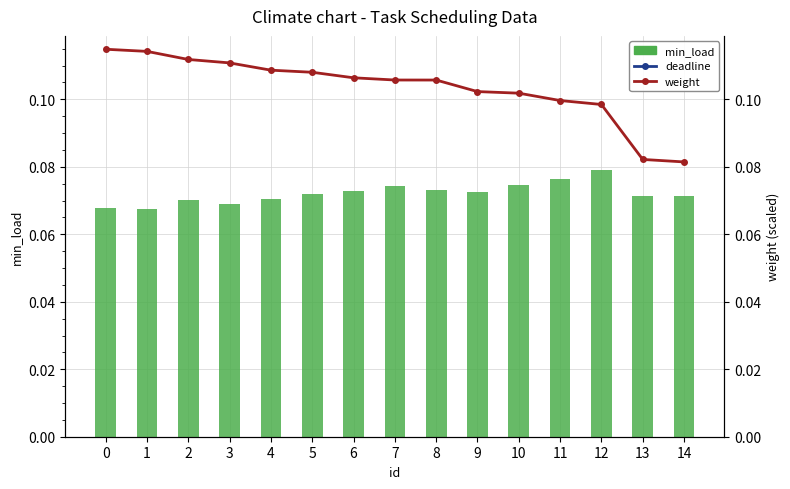

What is the smallest value displayed?

0.1